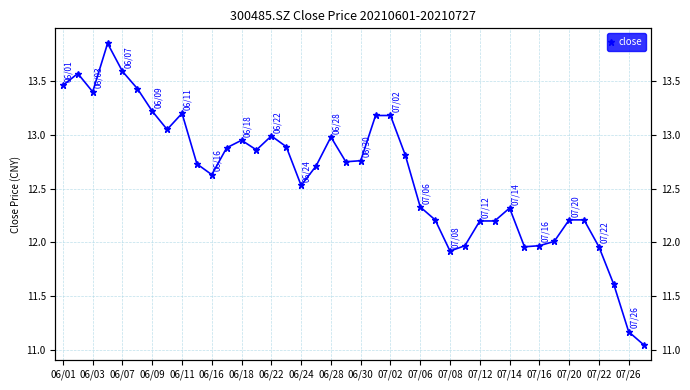

How many values are below 12?

8